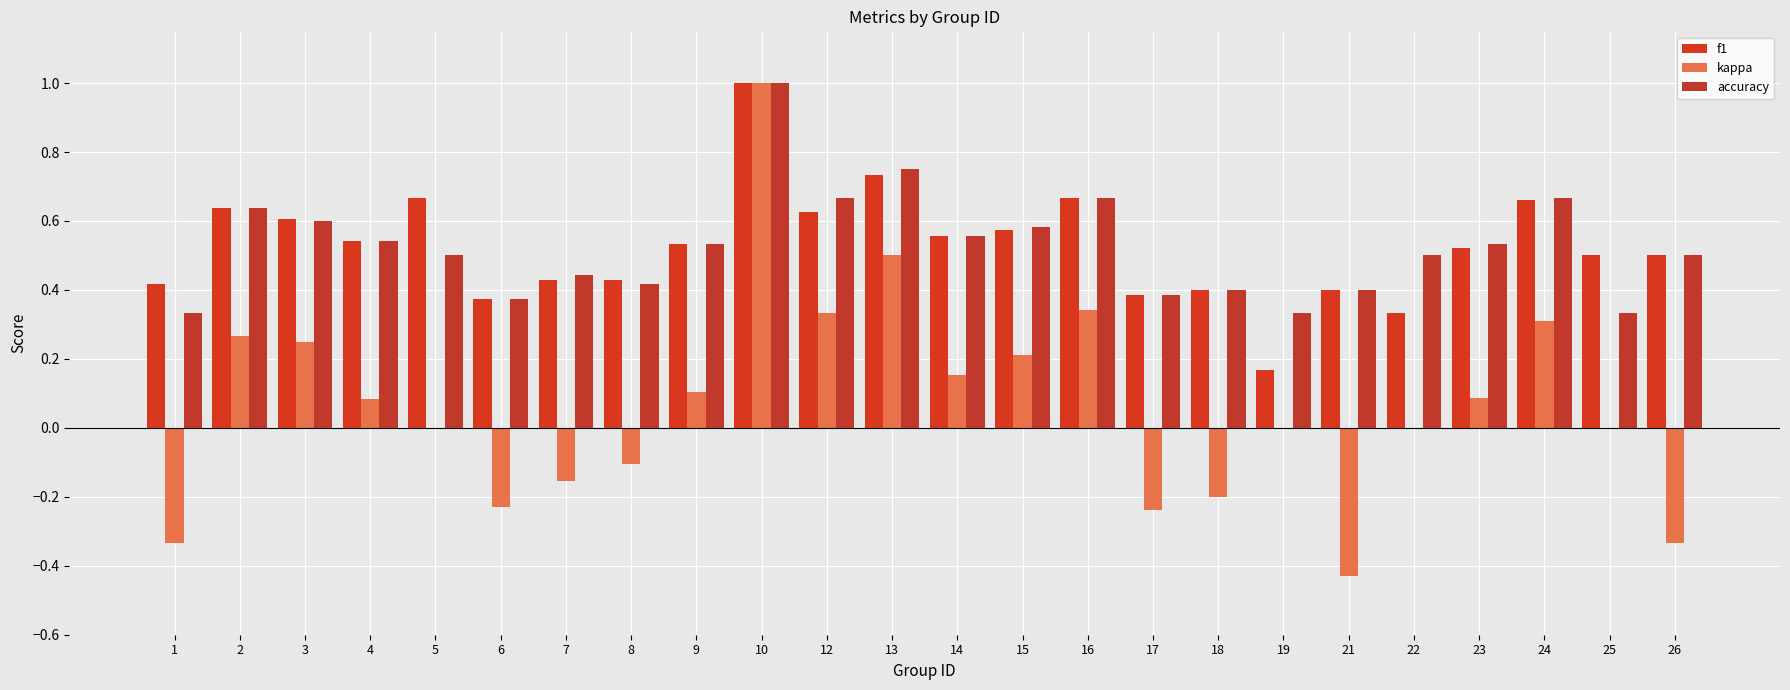

What is the sum of the accuracy values at 21 and 14?

1.0